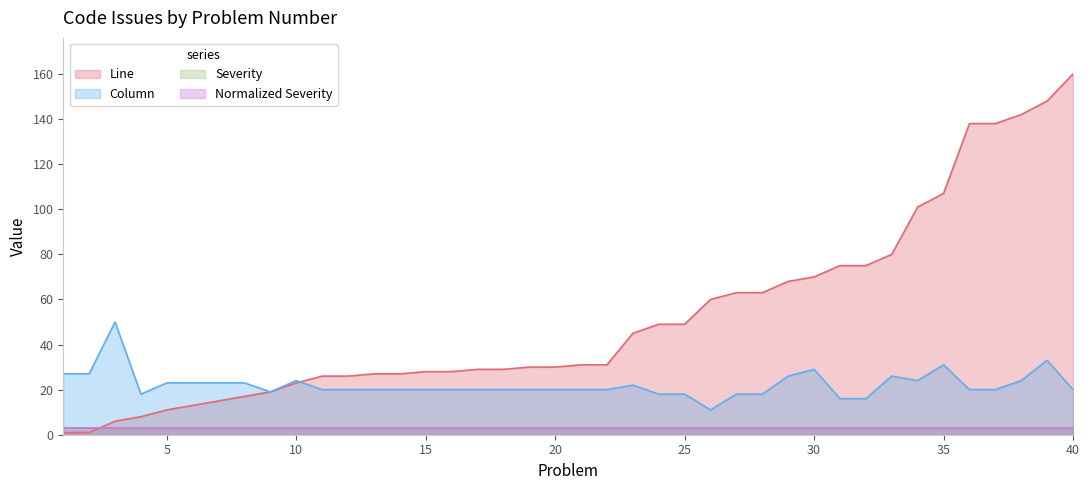

What is the value of the Column point at the 32nd from the left?

16